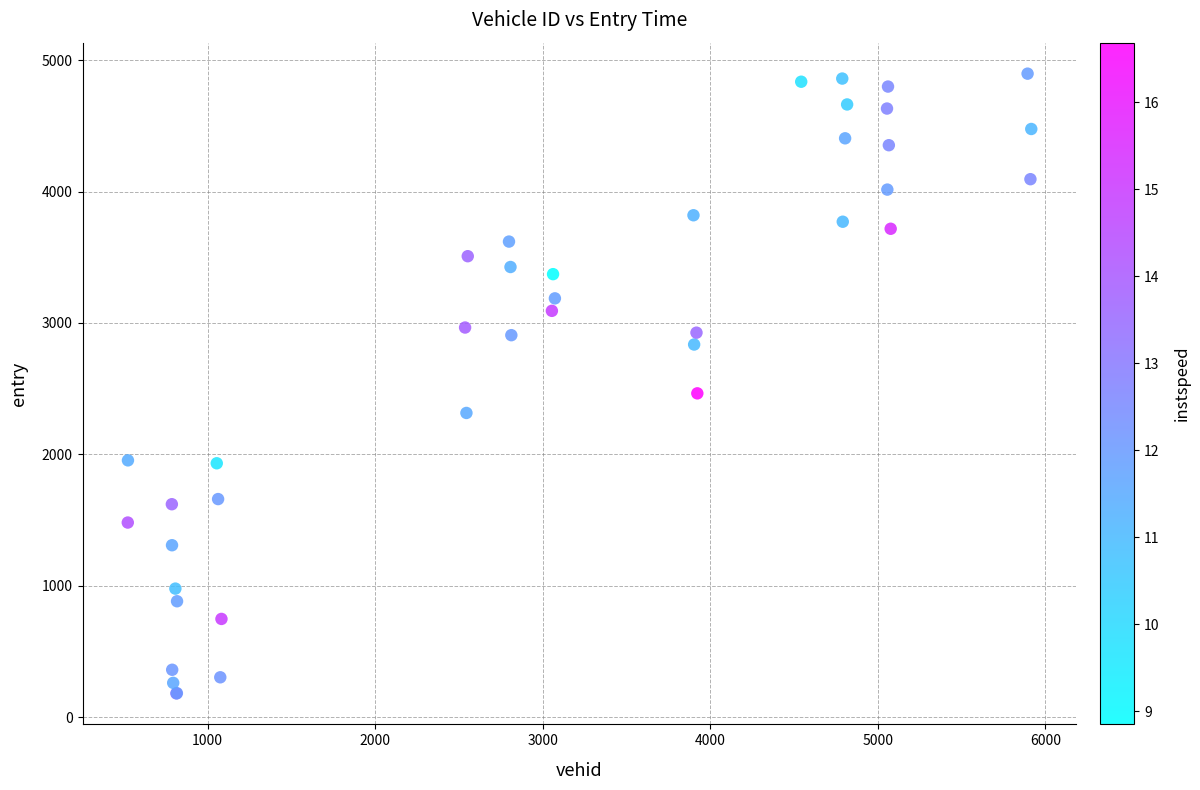

What Y value in the scatter plot is closest to 2539?

2464.4